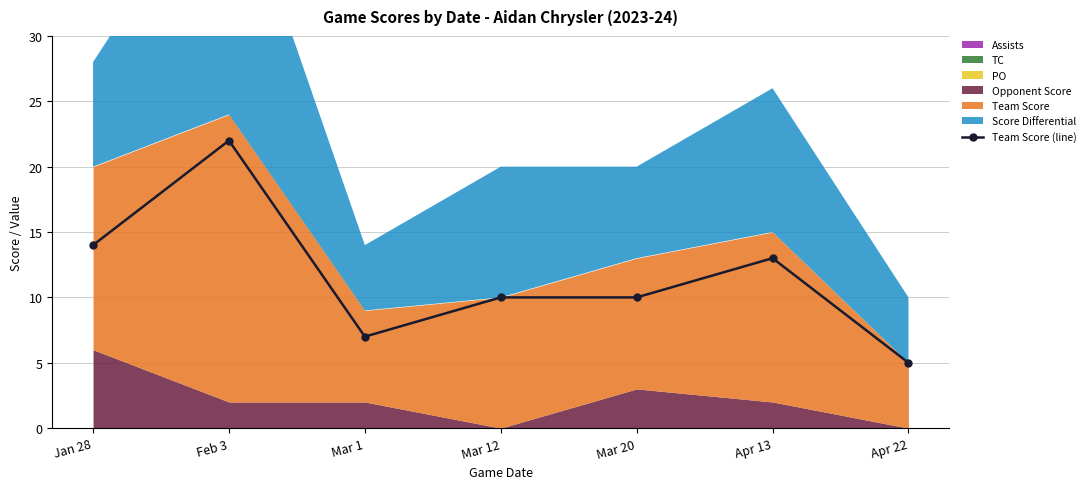

Reading left to right, transcribe all the data shown in this chart.

Jan 28=14	Feb 3=22	Mar 1=7	Mar 12=10	Mar 20=10	Apr 13=13	Apr 22=5